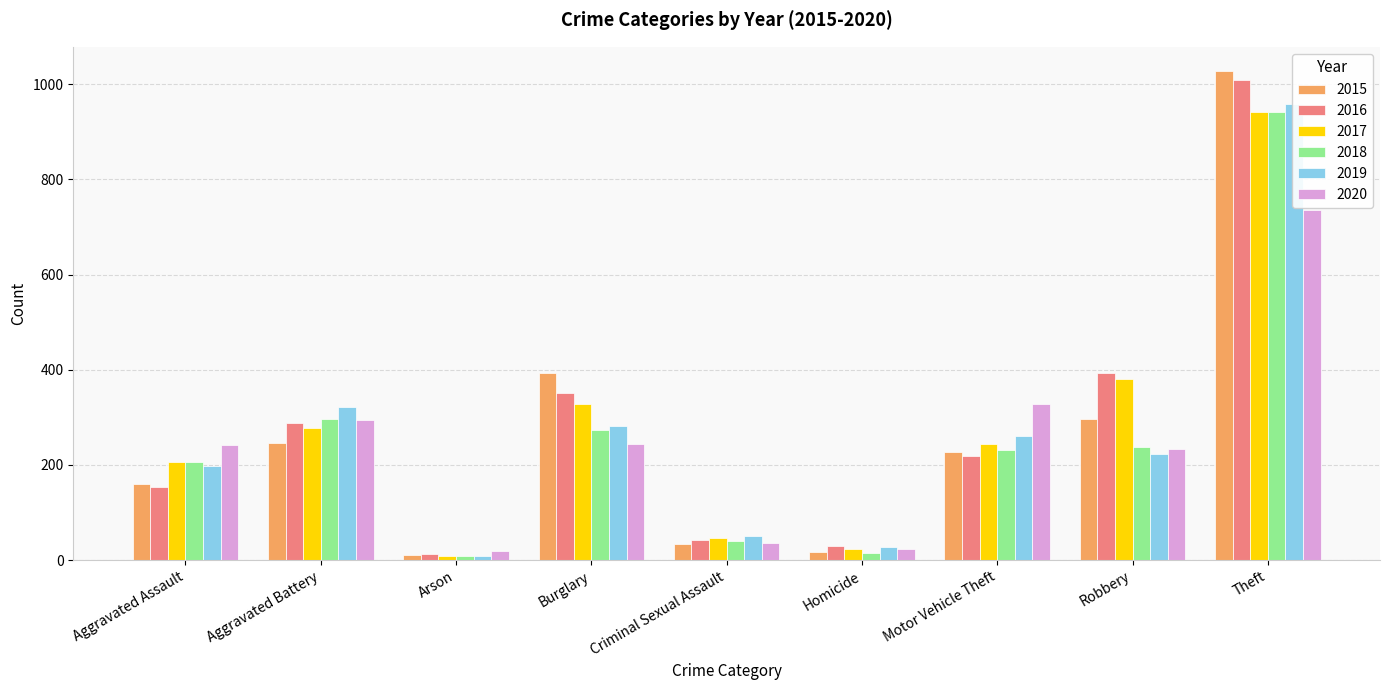

Count the number of data series in this chart.

6